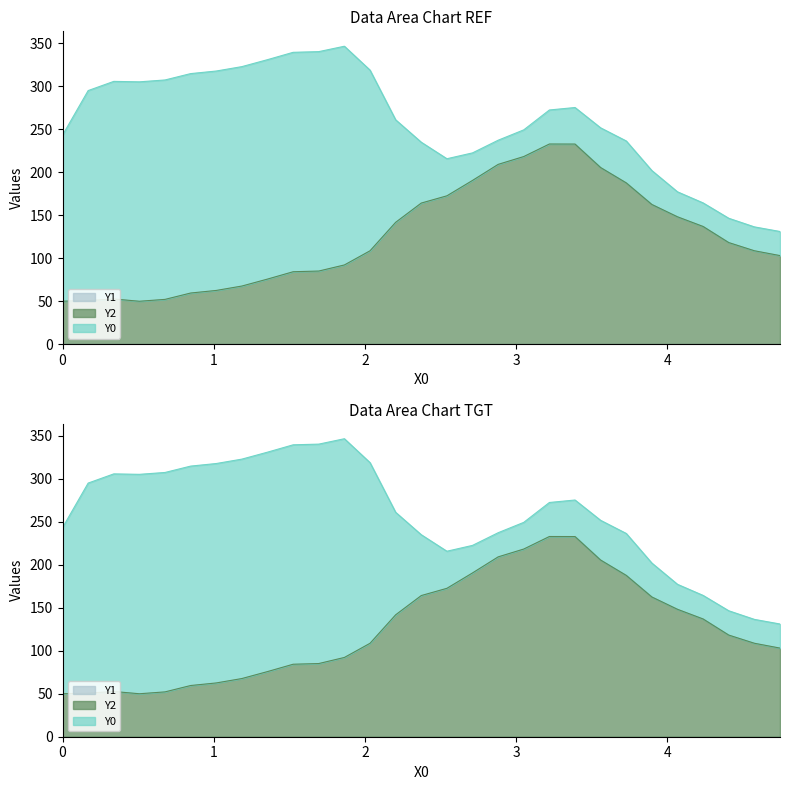

What is the difference between the Y2 values at 19 and 27?

124.1